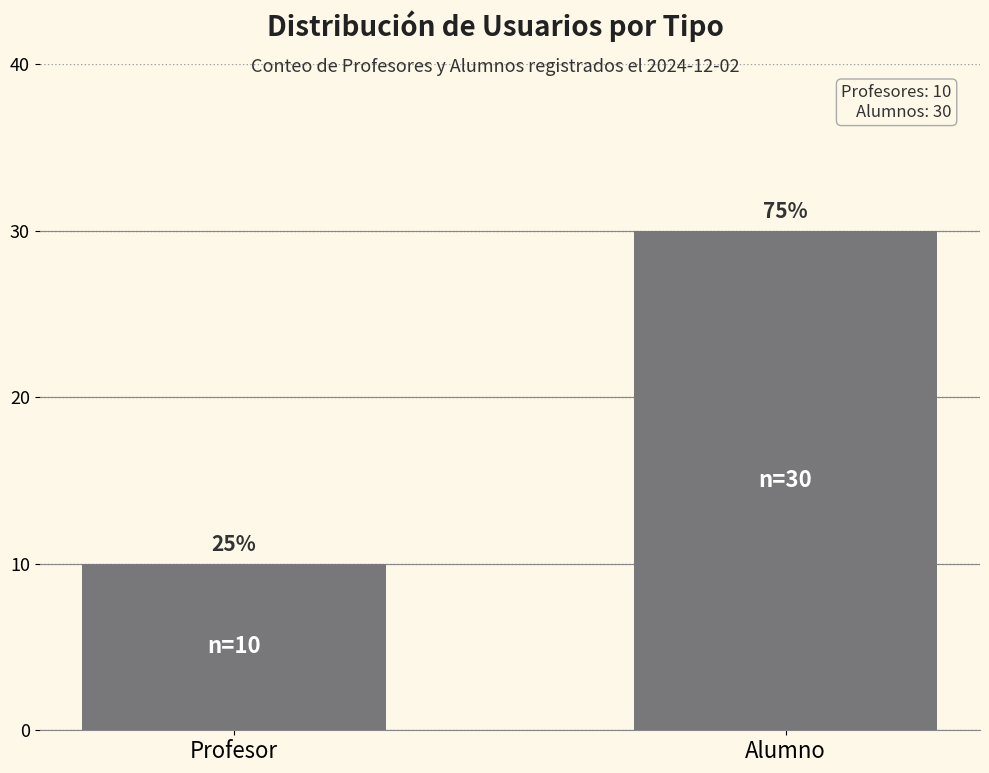

At which label is the value closest to 20?

Profesor